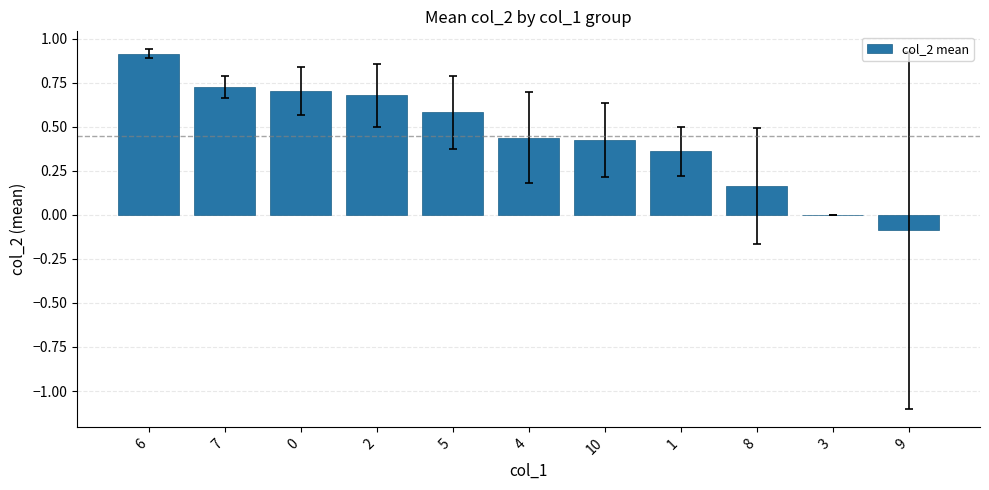

True or false: the data shows 0.4 at 2.

False